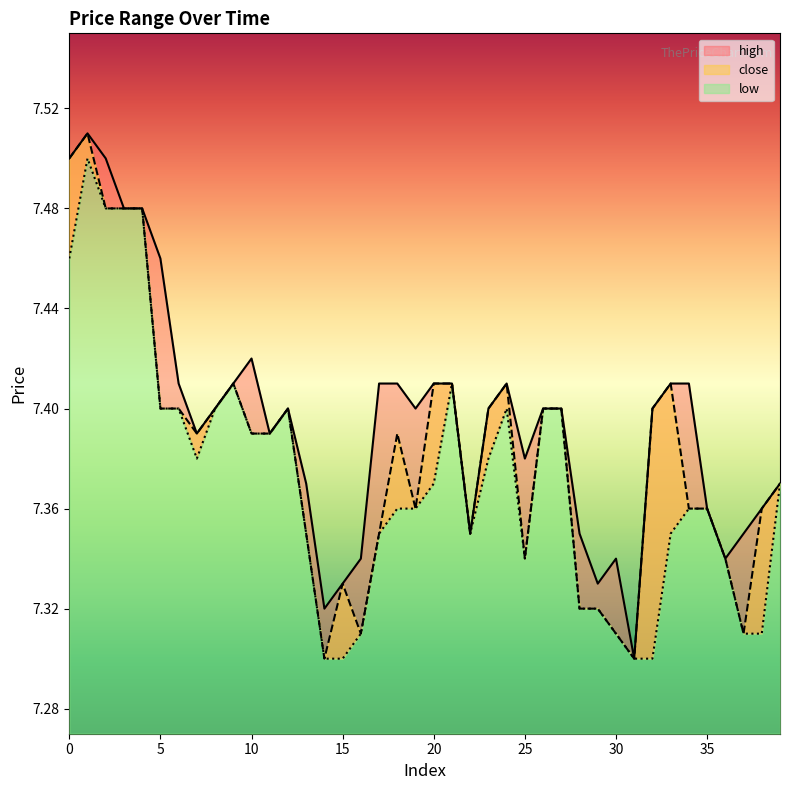

Reading right to left, what are all the values shown in this chart?

high: 39=7.4	38=7.4	37=7.3	36=7.3	35=7.4	34=7.4	33=7.4	32=7.4	31=7.3	30=7.3	29=7.3	28=7.3	27=7.4	26=7.4	25=7.4	24=7.4	23=7.4	22=7.3	21=7.4	20=7.4	19=7.4	18=7.4	17=7.4	16=7.3	15=7.3	14=7.3	13=7.4	12=7.4	11=7.4	10=7.4	9=7.4	8=7.4	7=7.4	6=7.4	5=7.5	4=7.5	3=7.5	2=7.5	1=7.5	0=7.5
close: 39=7.4	38=7.4	37=7.3	36=7.3	35=7.4	34=7.4	33=7.4	32=7.4	31=7.3	30=7.3	29=7.3	28=7.3	27=7.4	26=7.4	25=7.3	24=7.4	23=7.4	22=7.3	21=7.4	20=7.4	19=7.4	18=7.4	17=7.3	16=7.3	15=7.3	14=7.3	13=7.3	12=7.4	11=7.4	10=7.4	9=7.4	8=7.4	7=7.4	6=7.4	5=7.4	4=7.5	3=7.5	2=7.5	1=7.5	0=7.5
low: 39=7.4	38=7.3	37=7.3	36=7.3	35=7.4	34=7.4	33=7.3	32=7.3	31=7.3	30=7.3	29=7.3	28=7.3	27=7.4	26=7.4	25=7.3	24=7.4	23=7.4	22=7.3	21=7.4	20=7.4	19=7.4	18=7.4	17=7.3	16=7.3	15=7.3	14=7.3	13=7.3	12=7.4	11=7.4	10=7.4	9=7.4	8=7.4	7=7.4	6=7.4	5=7.4	4=7.5	3=7.5	2=7.5	1=7.5	0=7.5